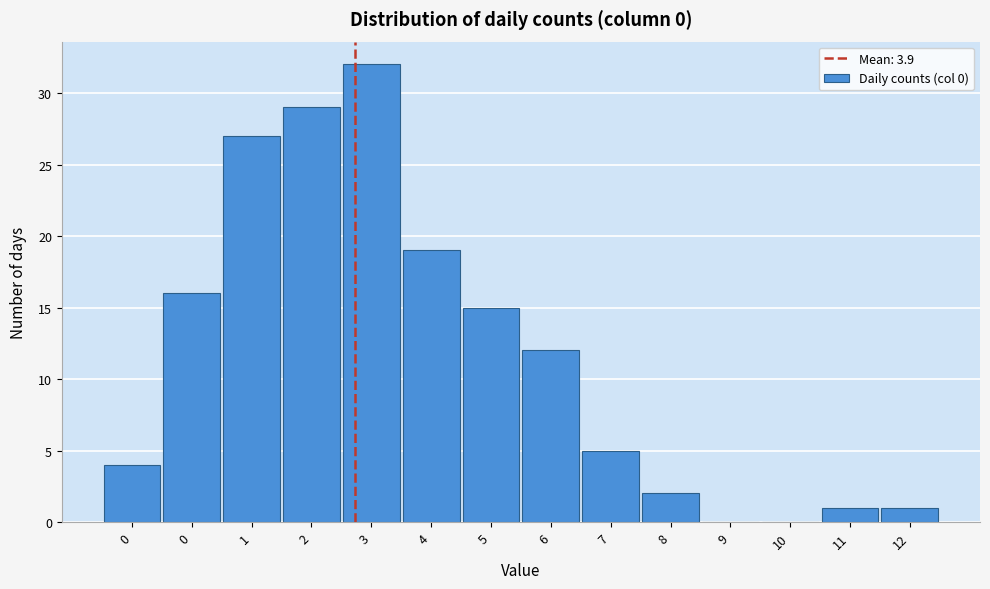

Count the number of categories in the chart.

14